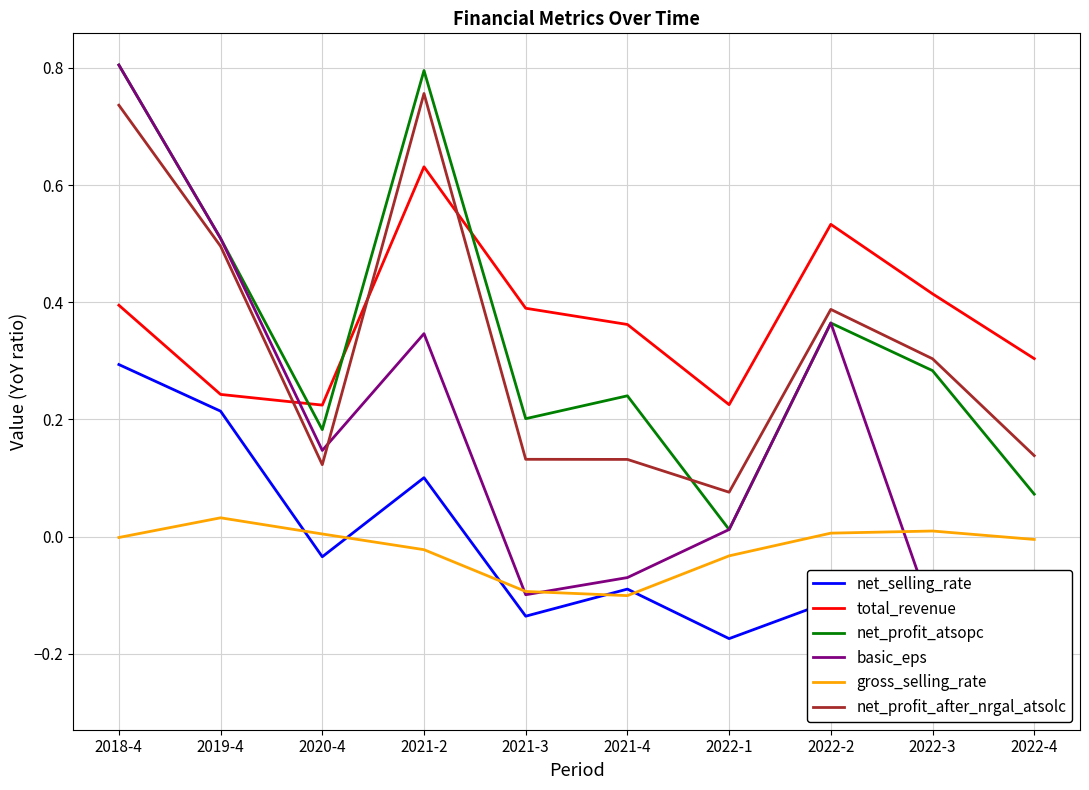

Does the chart display data point markers on the line(s)?

No